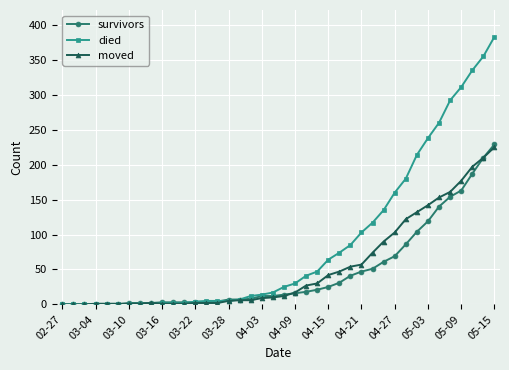

What is the highest value of the survivors series?

229